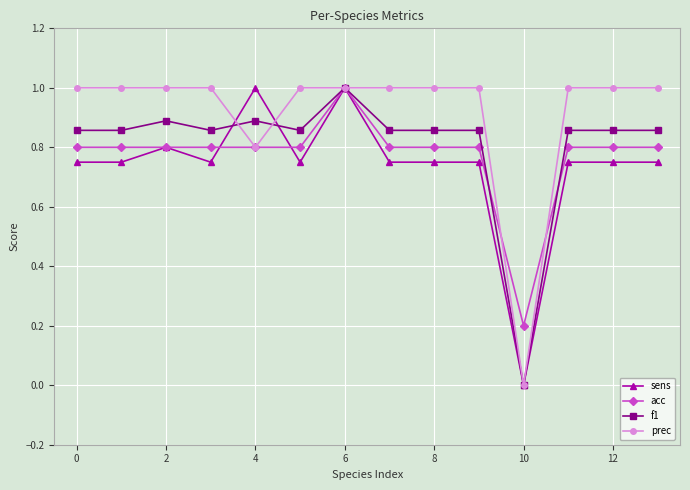

What is the highest value of the sens series?

1.0